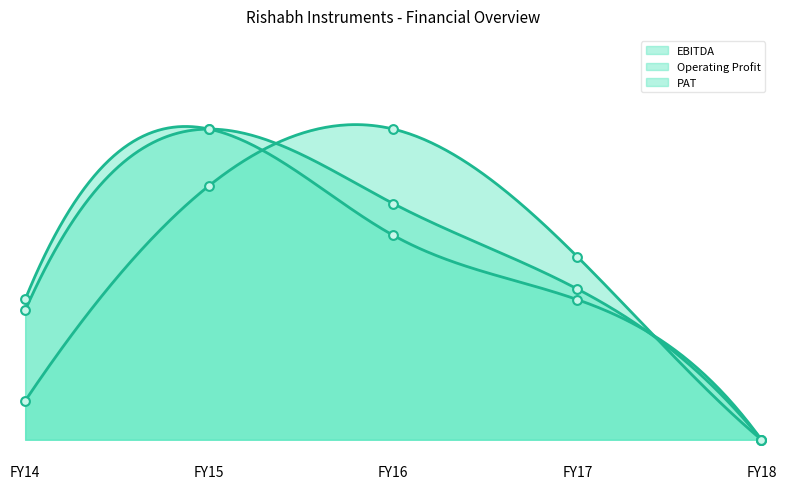

What are all the series names shown in the legend?

Operating Profit, EBITDA, PAT